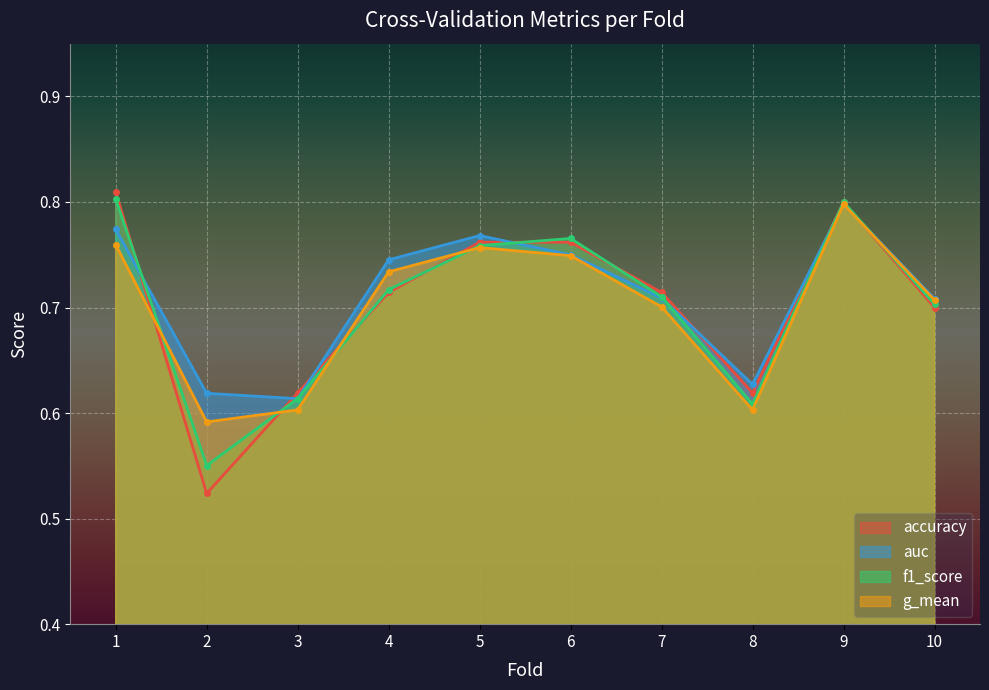

How many series are shown in this chart?

4